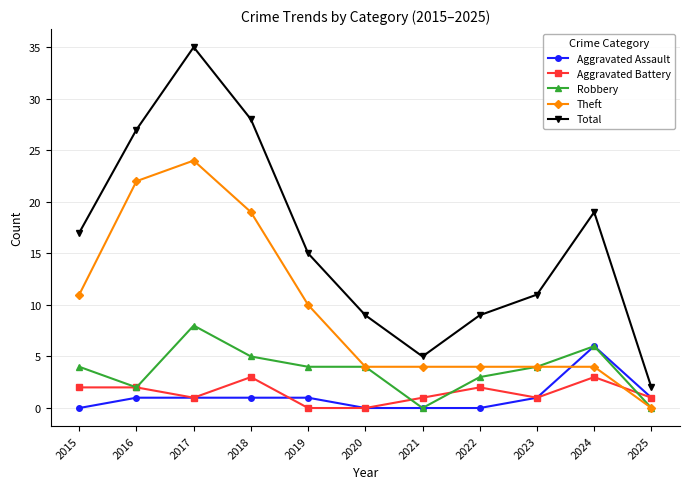

Which category has the lowest value in the Theft series?

2025